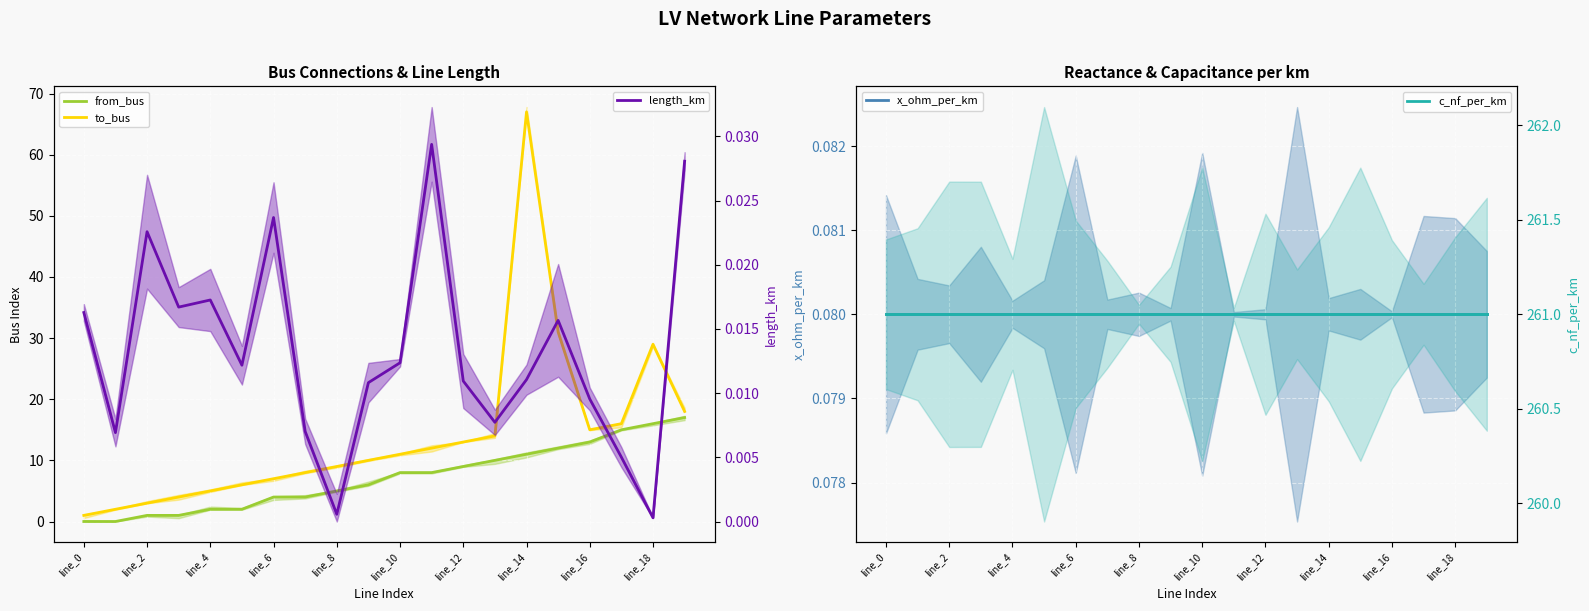

At which category is the sum across all series the highest?

line_14